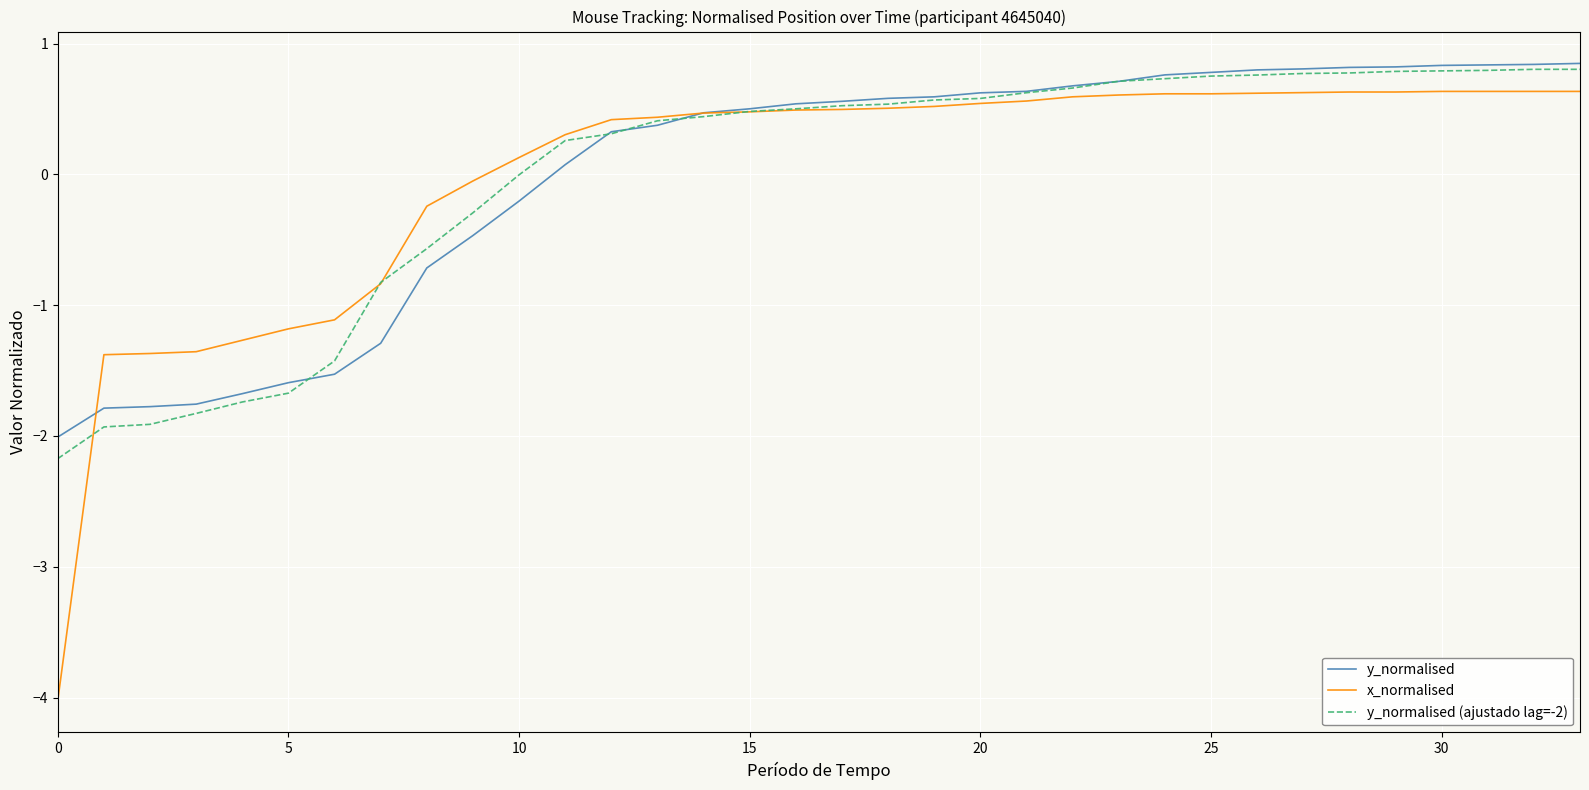

Which series has the largest range (max minus min)?

x_normalised